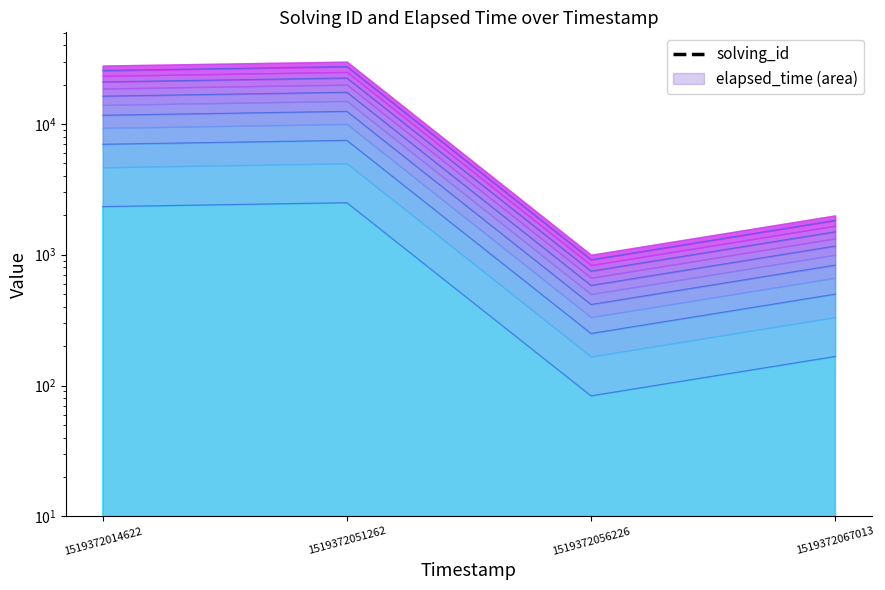

Which has a higher value, 1519372056226 or 1519372067013?

1519372067013